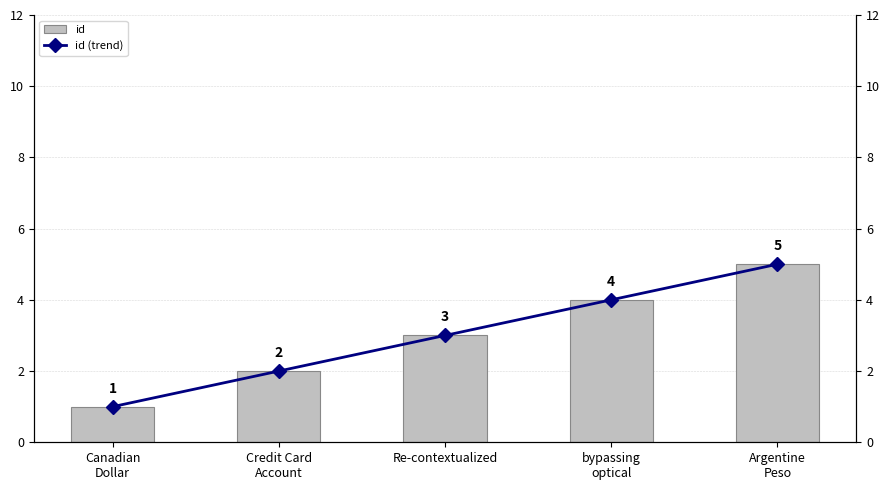

Is it true that id equals 5 at Argentine
Peso?

True